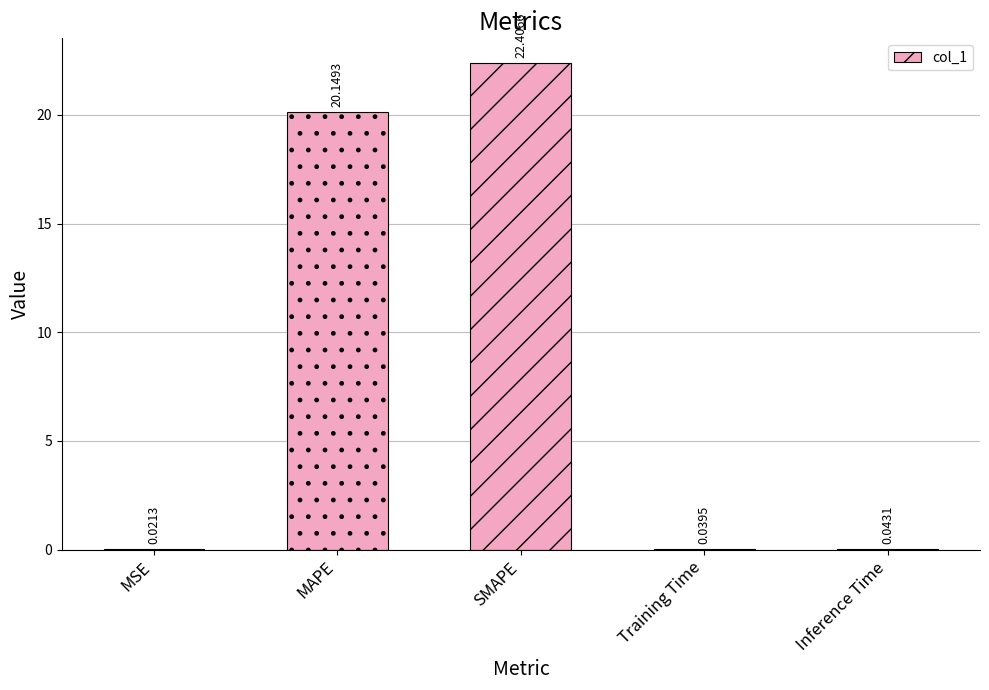

Does the chart contain stacked bars?

No